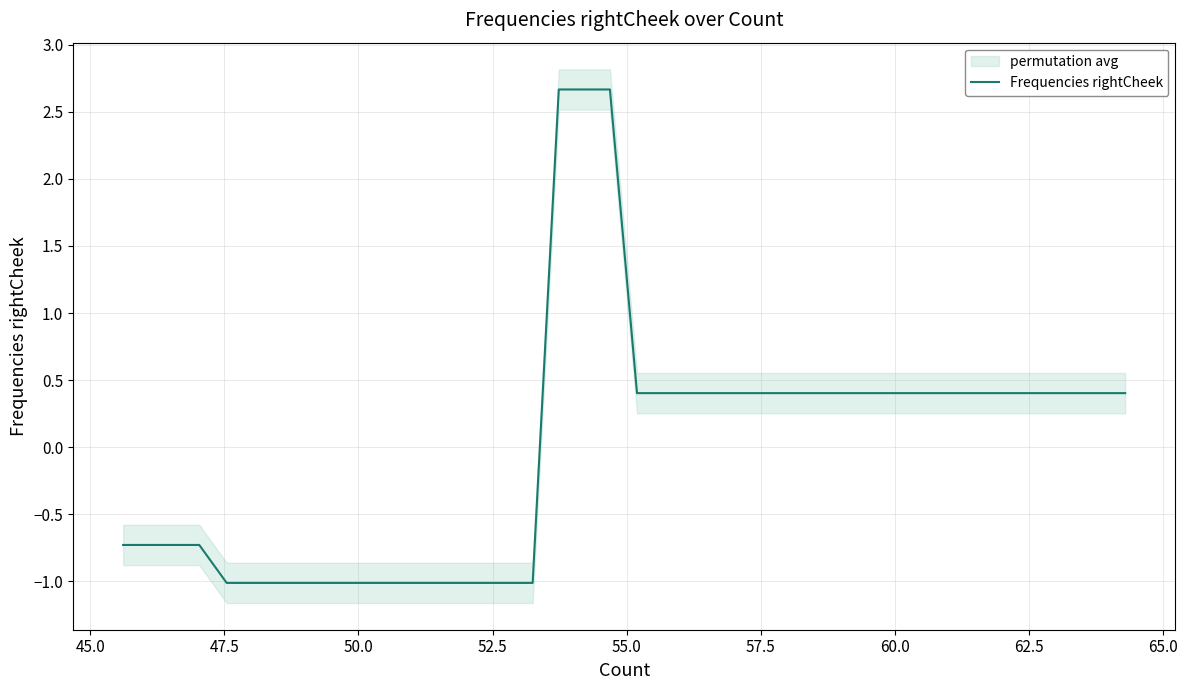

How many data points are less than 0?

17